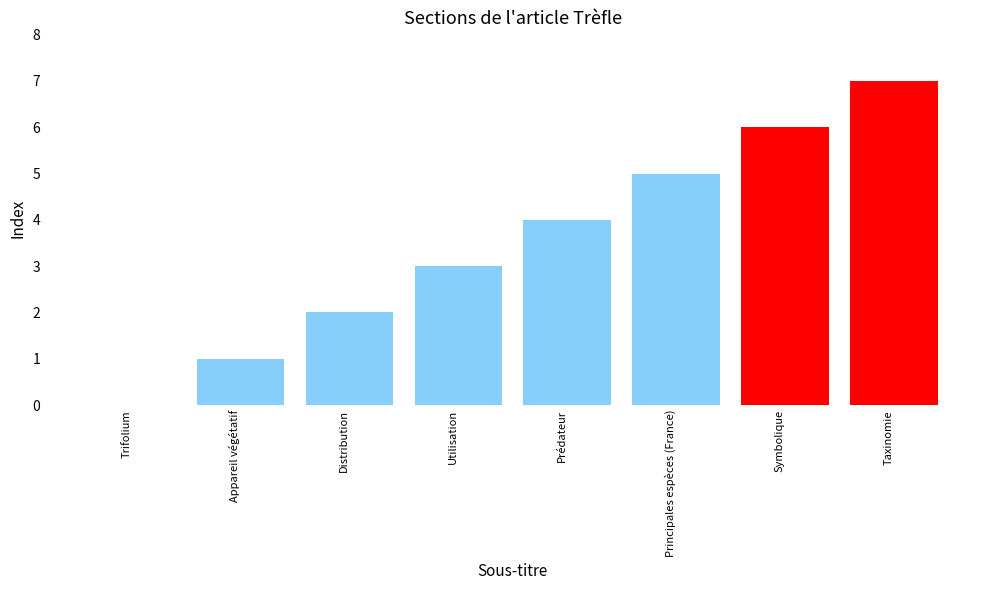

Reading left to right, list all the values displayed in this chart.

Trifolium=0	Appareil végétatif=1	Distribution=2	Utilisation=3	Prédateur=4	Principales espèces (France)=5	Symbolique=6	Taxinomie=7